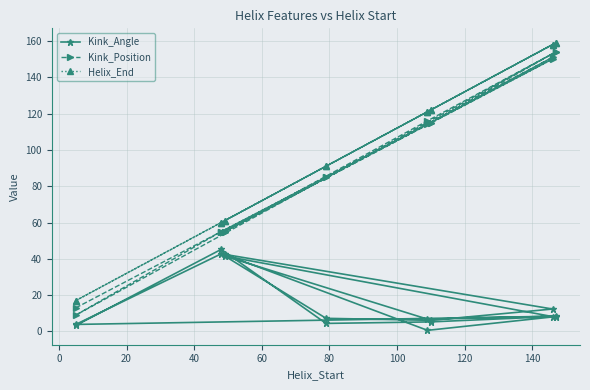

Does the chart have visible grid lines?

Yes